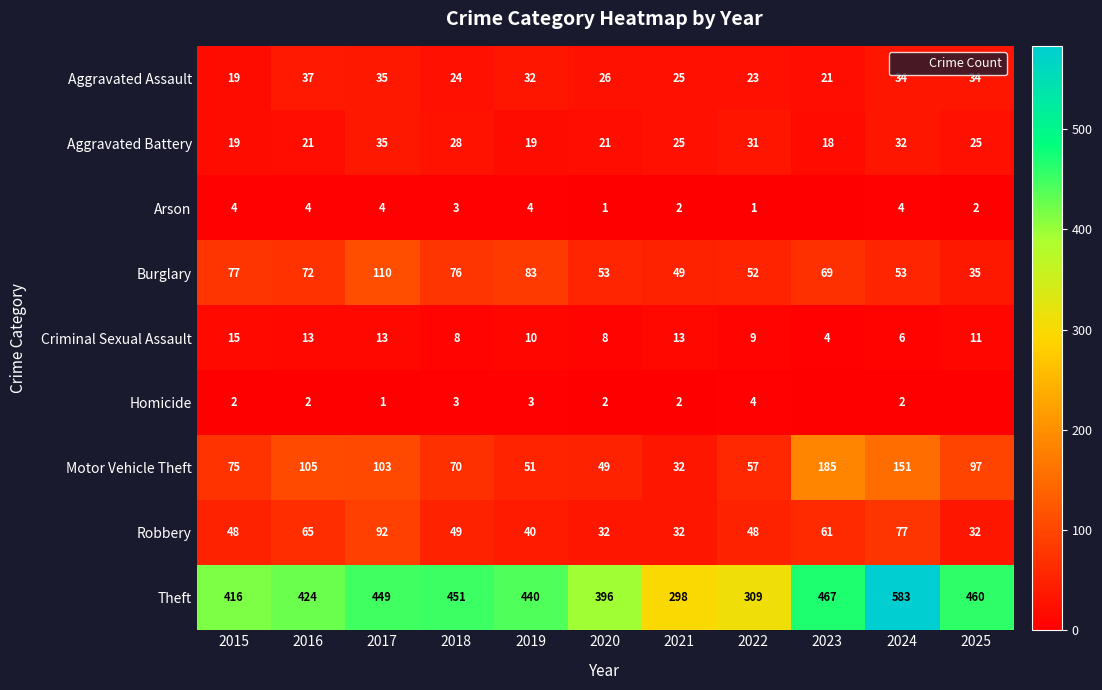

What value does the Aggravated Battery series have at 2017?

35